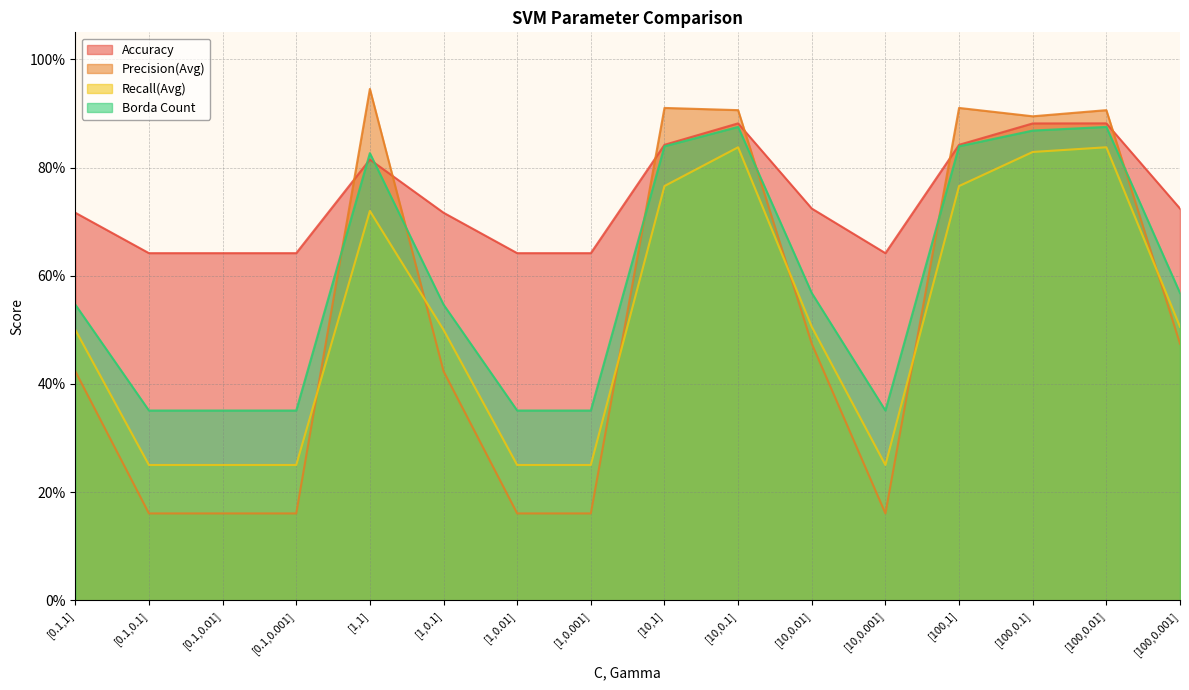

What position from the left is [100,0.001]?

16